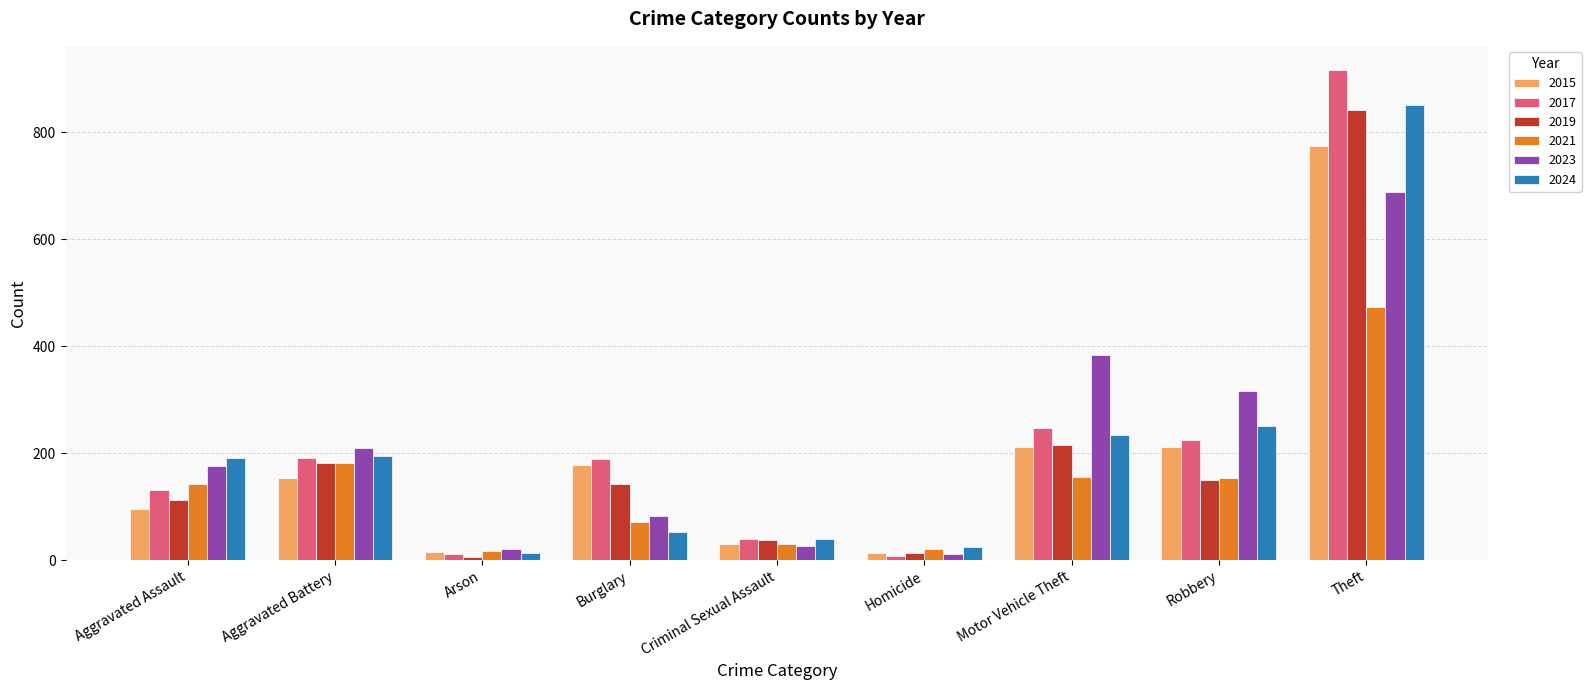

What is the difference between the 2019 values at Theft and Aggravated Assault?

728